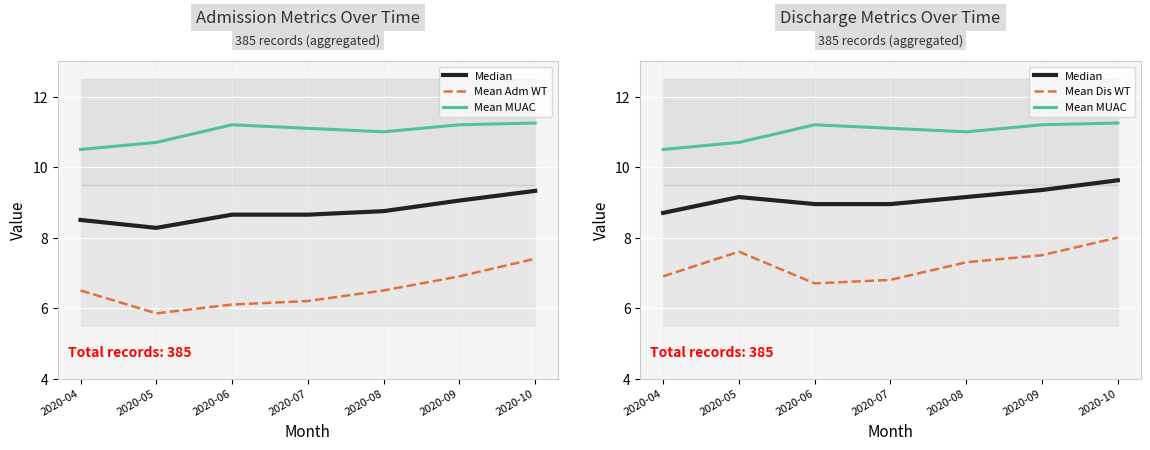

What is the difference between the second highest and minimum values in the Mean MUAC series?

0.7